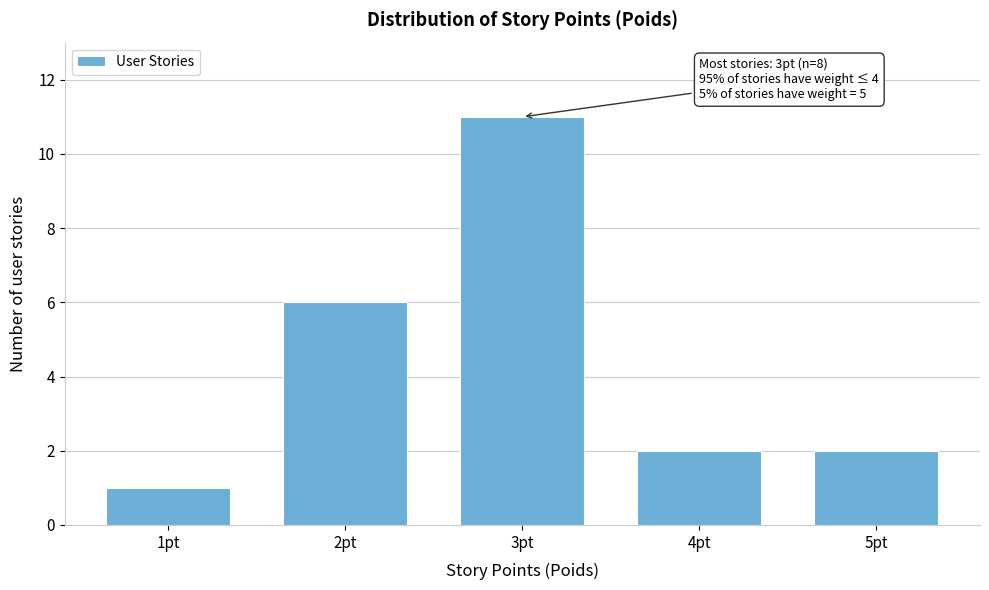

Over which range of the x-axis is the bar tallest?

2.5 to 3.5